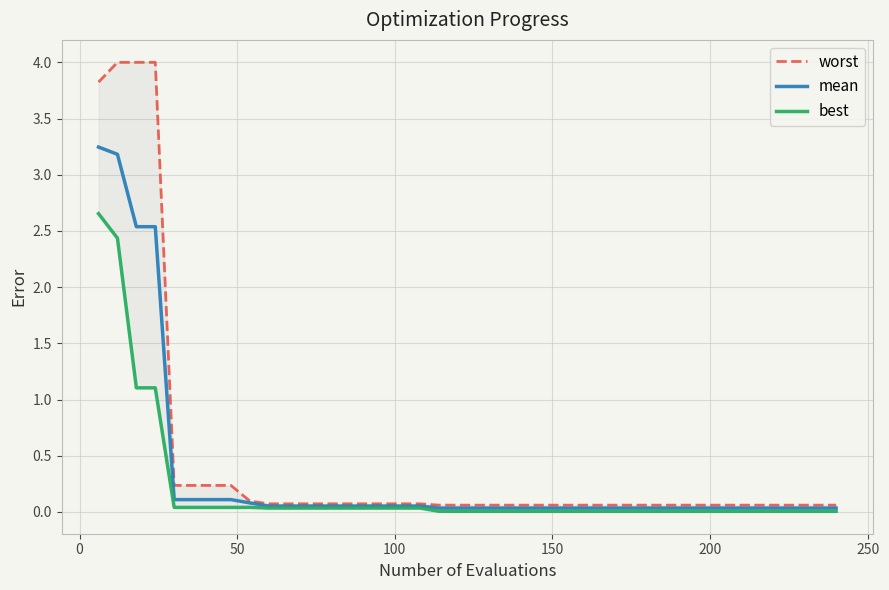

True or false: mean has more than 1 points higher than both neighbors.

False